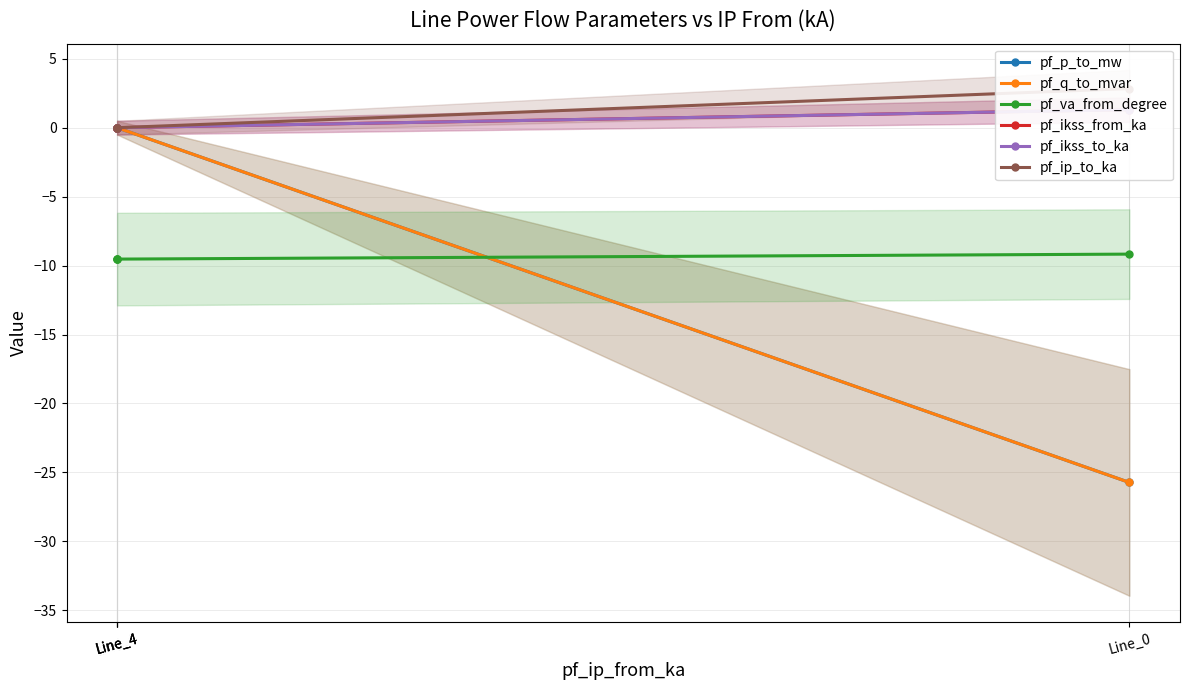

True or false: pf_ip_to_ka and pf_va_from_degree cross at least once.

False